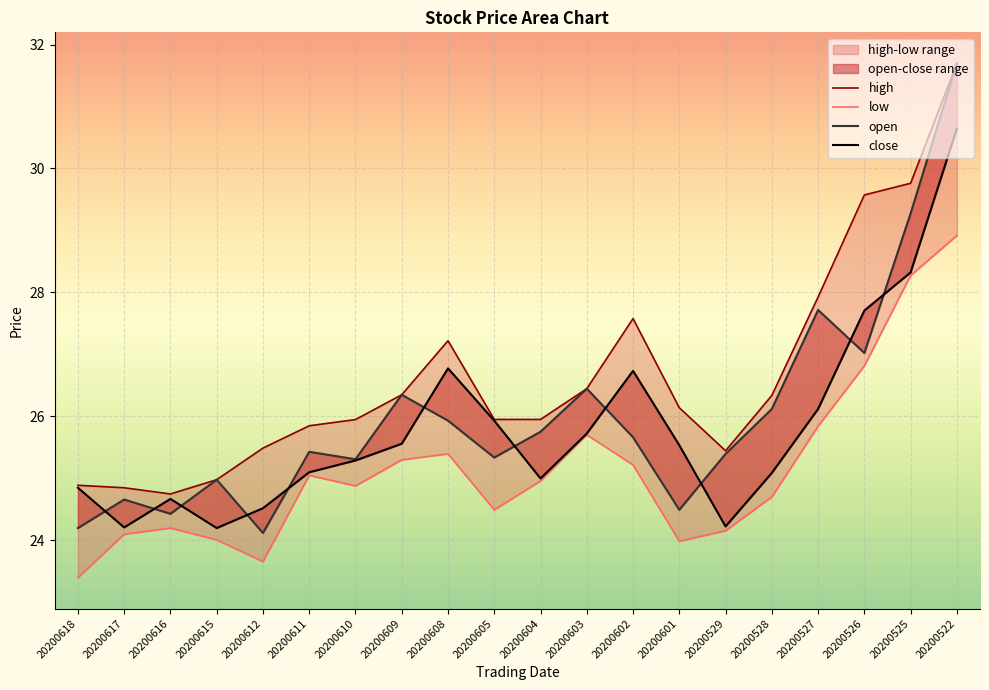

What is the value of the open point at the 4th from the left?

25.0